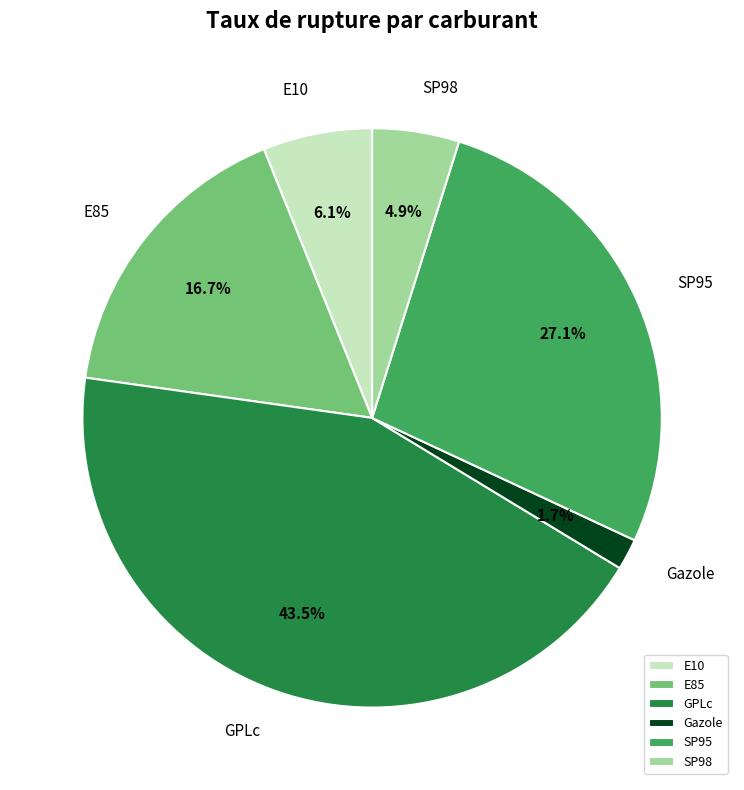

Which category has the smallest portion of the pie?

Gazole